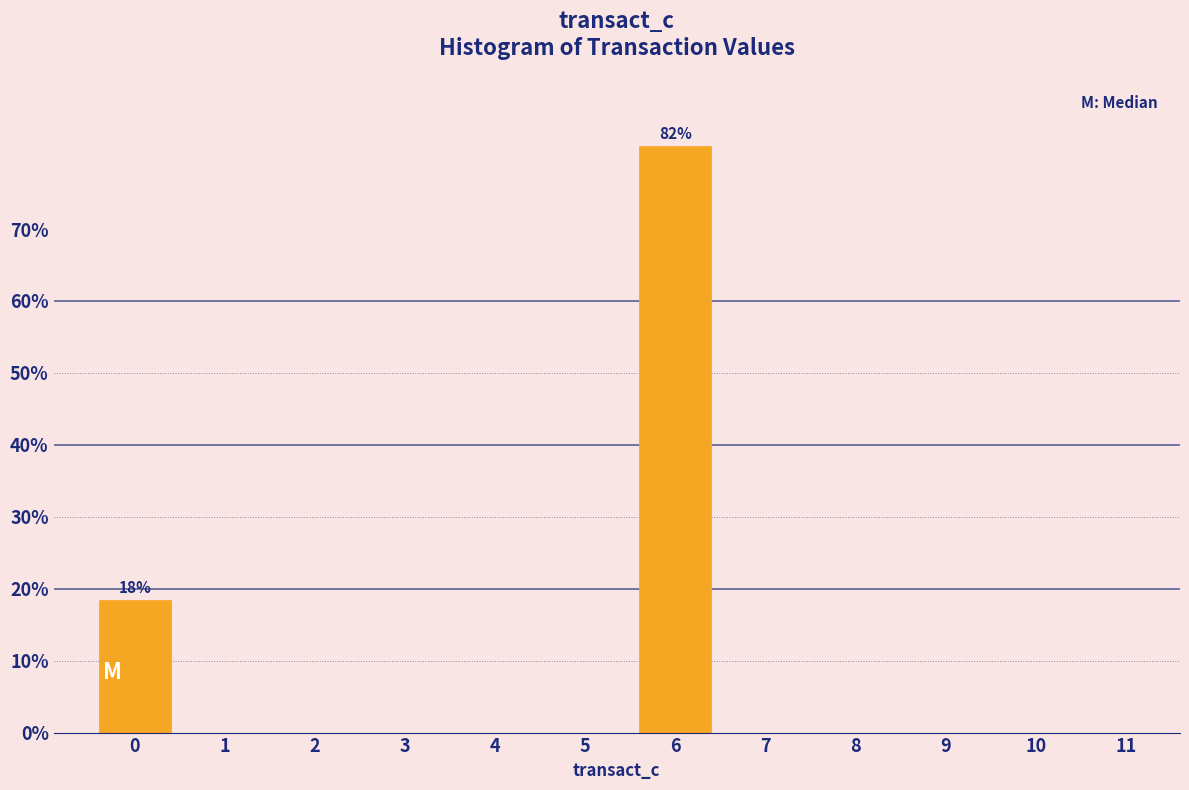

Reading left to right, list all the values displayed in this chart.

0=18.4	1=0.0	2=0.0	3=0.0	4=0.0	5=0.0	6=81.6	7=0.0	8=0.0	9=0.0	10=0.0	11=0.0